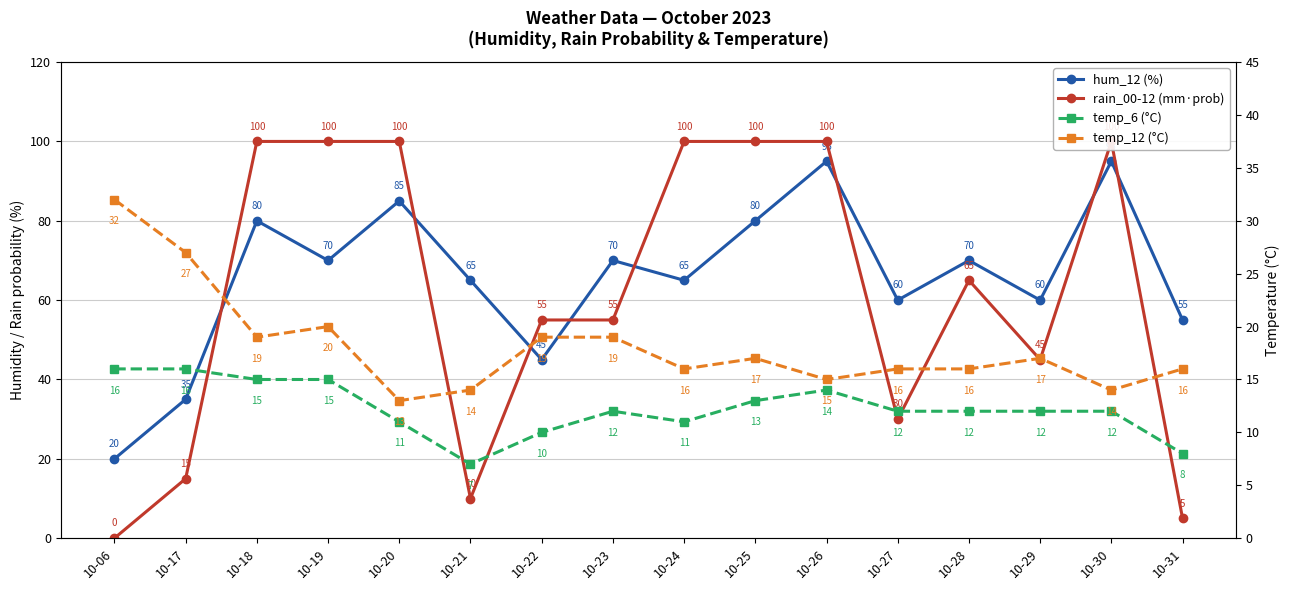

In rain_00-12 (mm·prob), how many points are lower than both neighbors (excluding endpoints)?

3